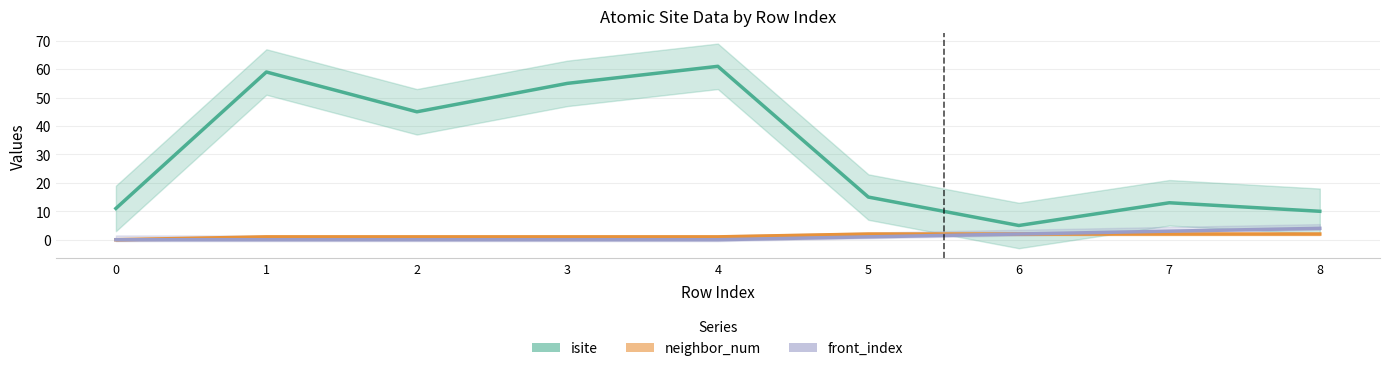

What is the spread (max minus min) of values at 3?

55